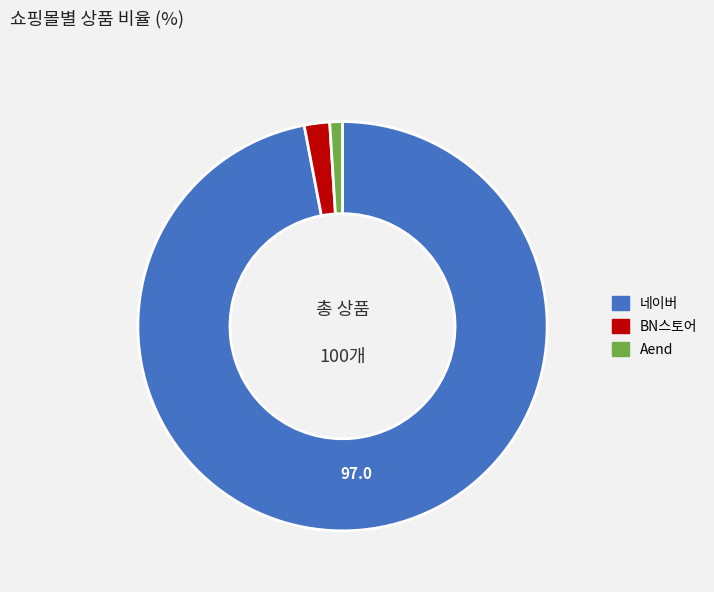

What is the smallest slice in the pie chart?

Aend